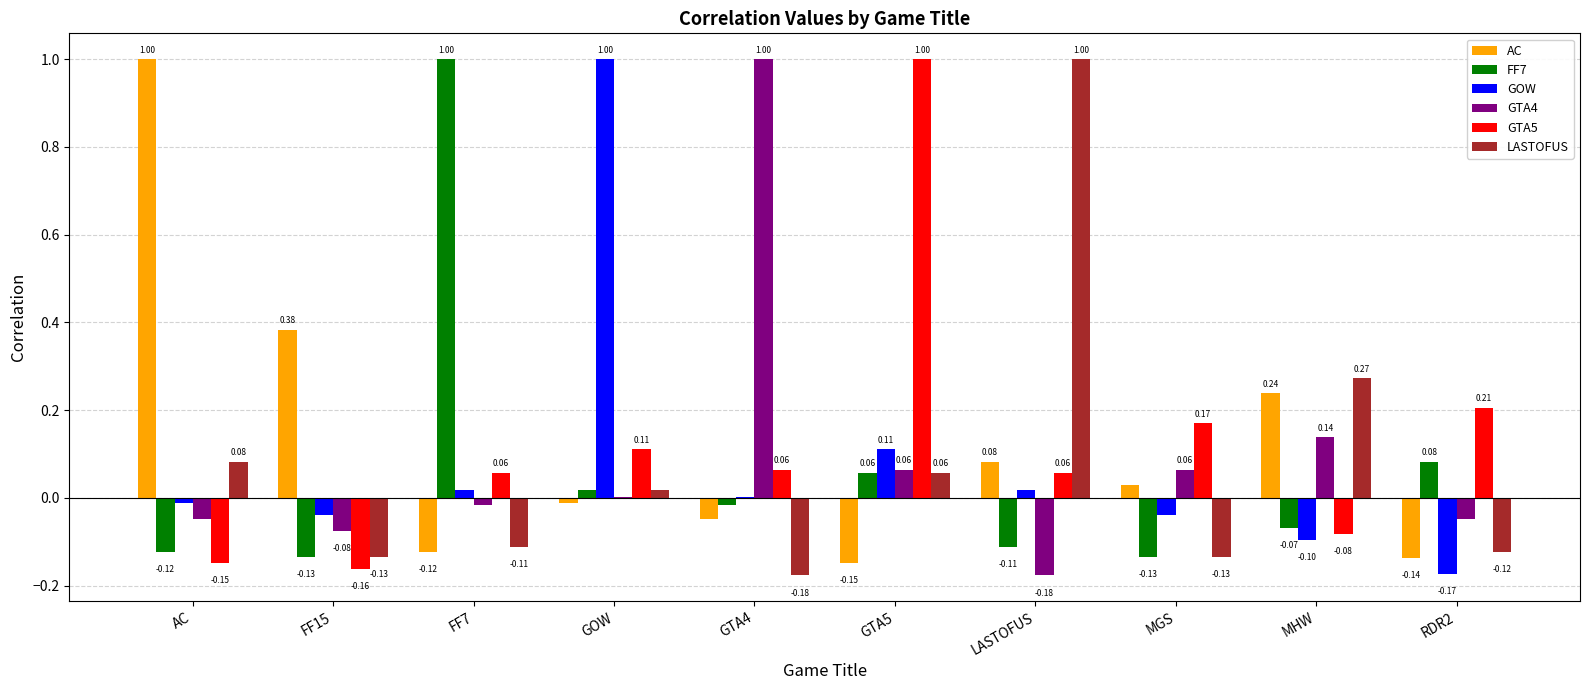

How many data points in GTA5 are above 0?

7